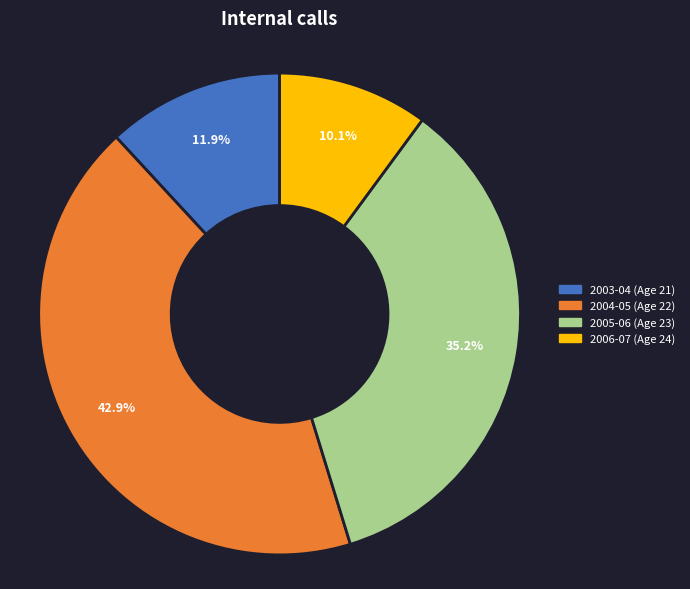

Is 2005-06 (Age 23) the majority of the pie?

No